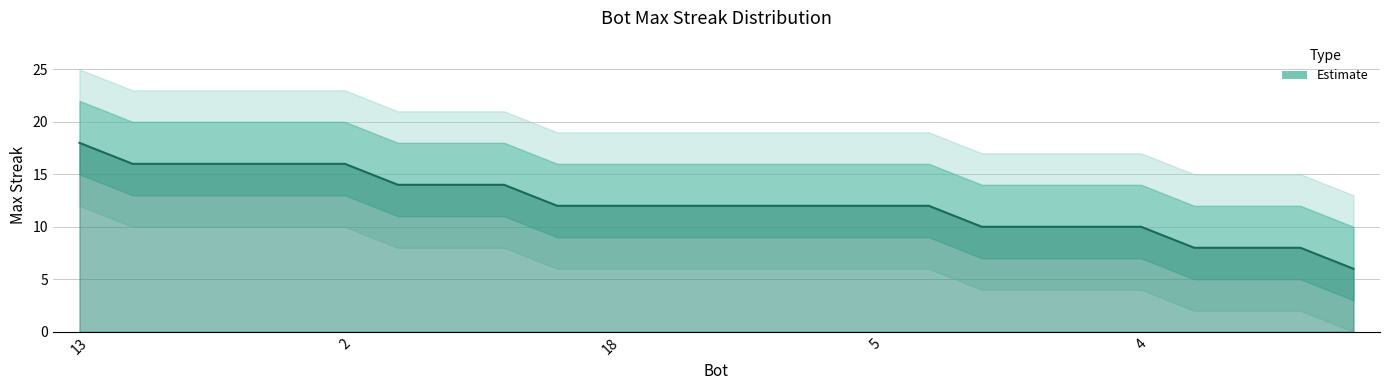

What position from the right is 7?

7